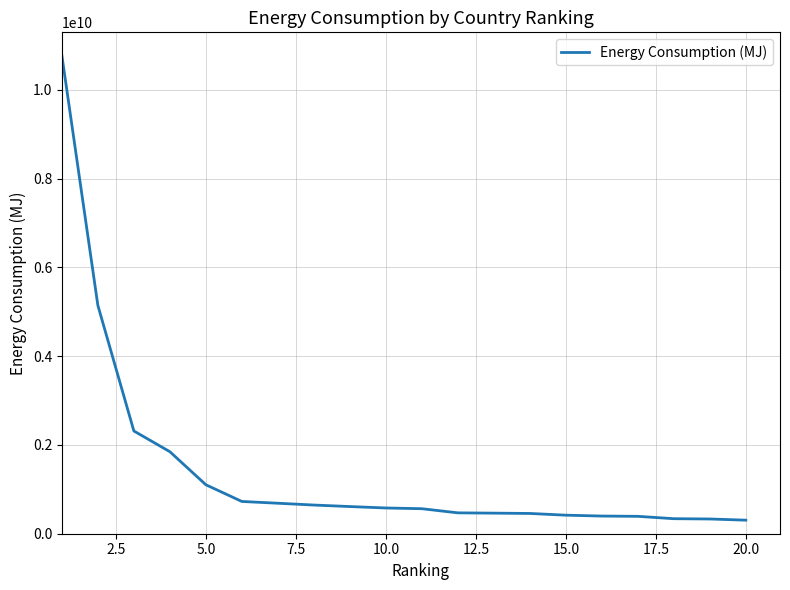

What is the difference between the maximum and minimum values?

10467975000